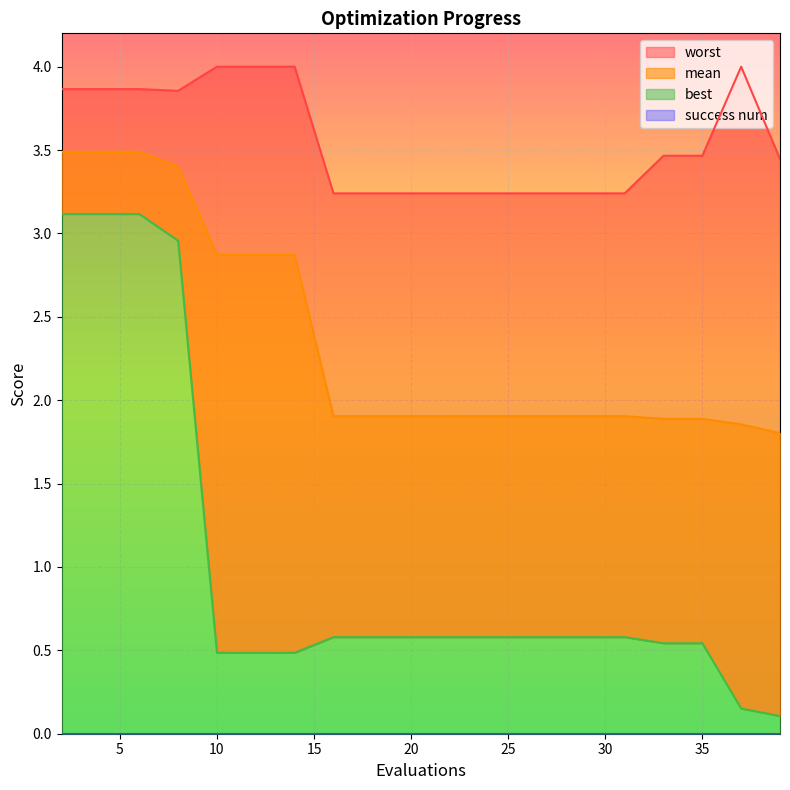

The value of worst at 33 is 1.3. True or false?

False